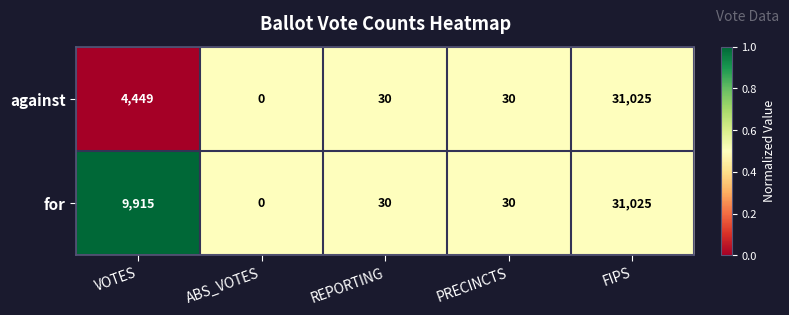

What is the sum of the for values at REPORTING and ABS_VOTES?

30